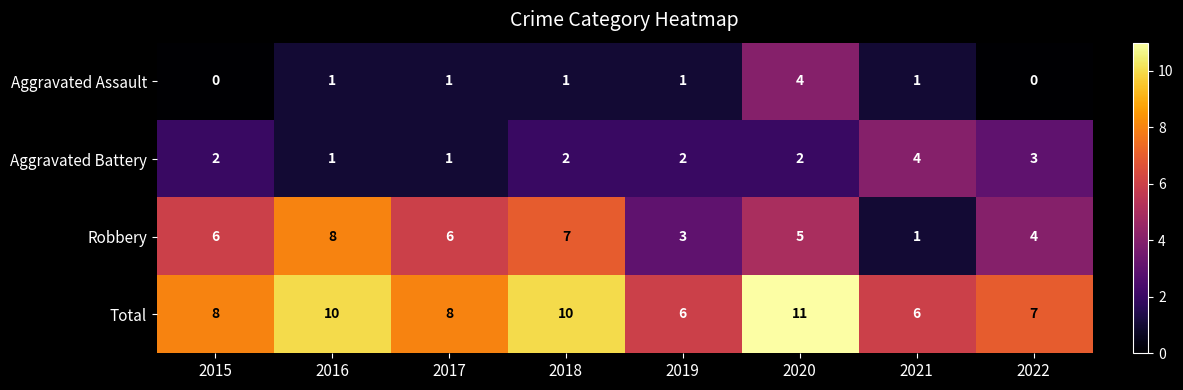

What is the spread (max minus min) of values at 2017?

7